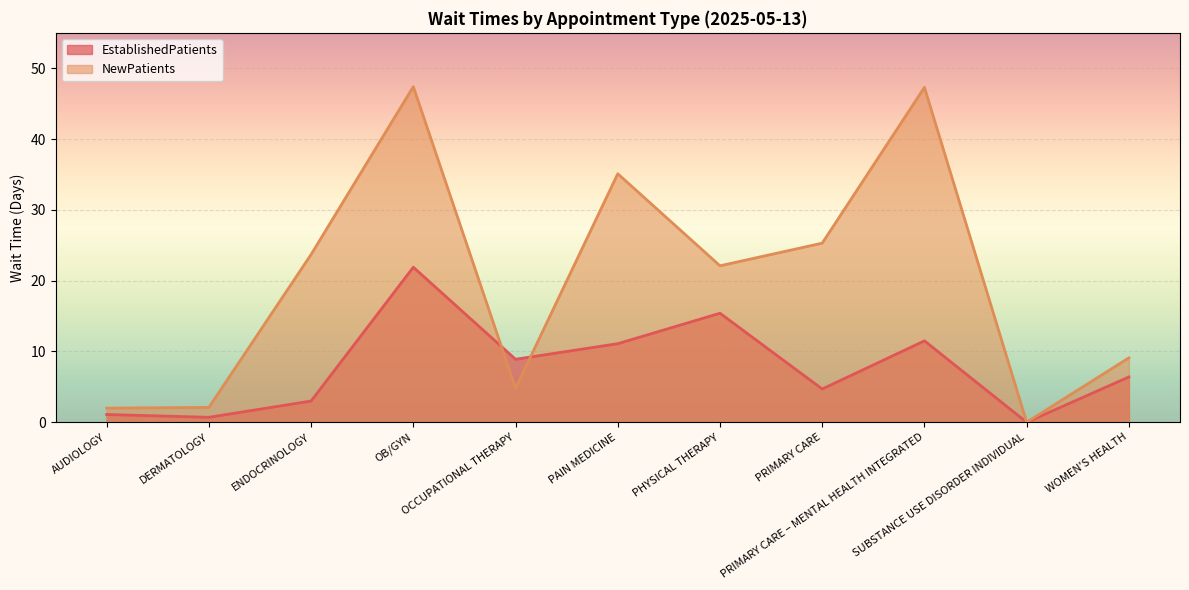

Rank the series at AUDIOLOGY from highest to lowest value.

NewPatients, EstablishedPatients